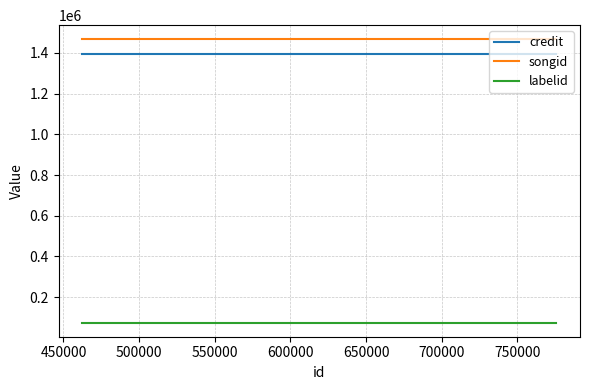

Reading left to right, extract all data points from this chart.

credit: 1397338	1397338	1397338	1397338
songid: 1467177	1467177	1467177	1467177
labelid: 74889	74889	74889	74889